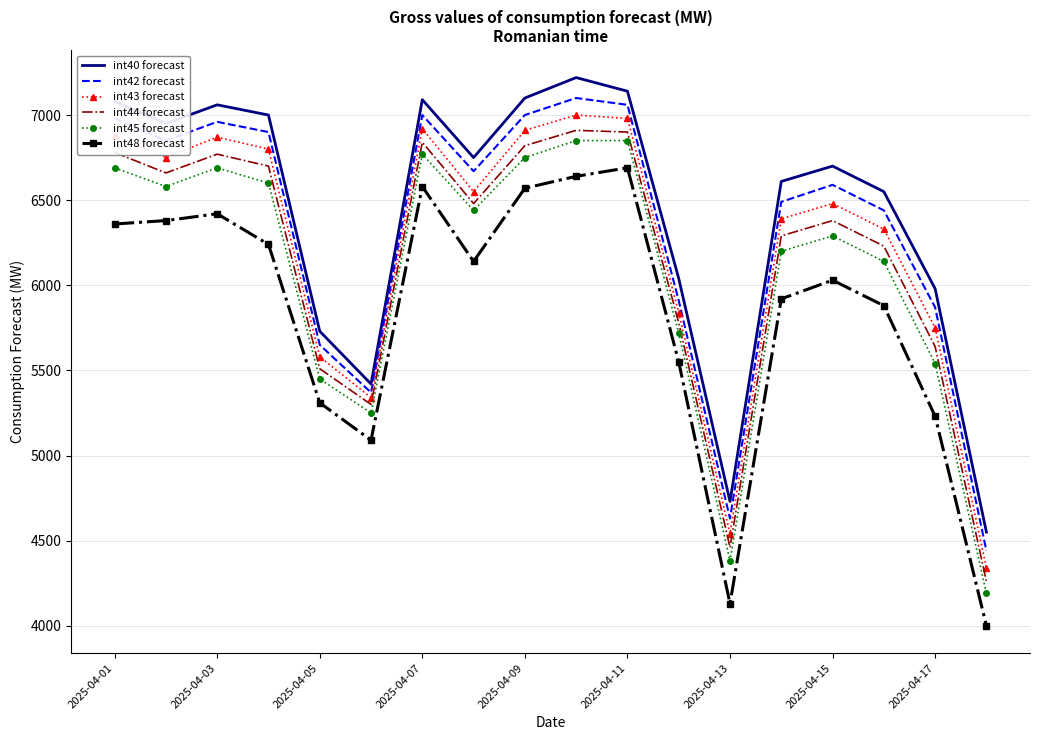

Rank the series by their maximum value, from lowest to highest.

int48 forecast, int45 forecast, int44 forecast, int43 forecast, int42 forecast, int40 forecast